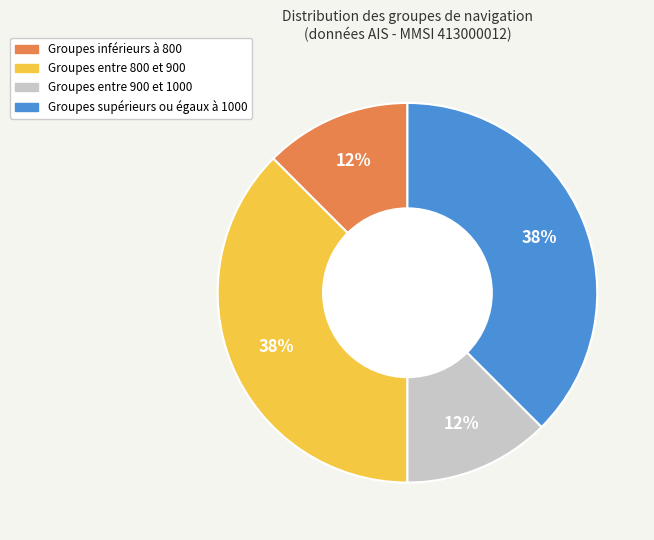

To the nearest percent, what is the average slice percentage?

25%